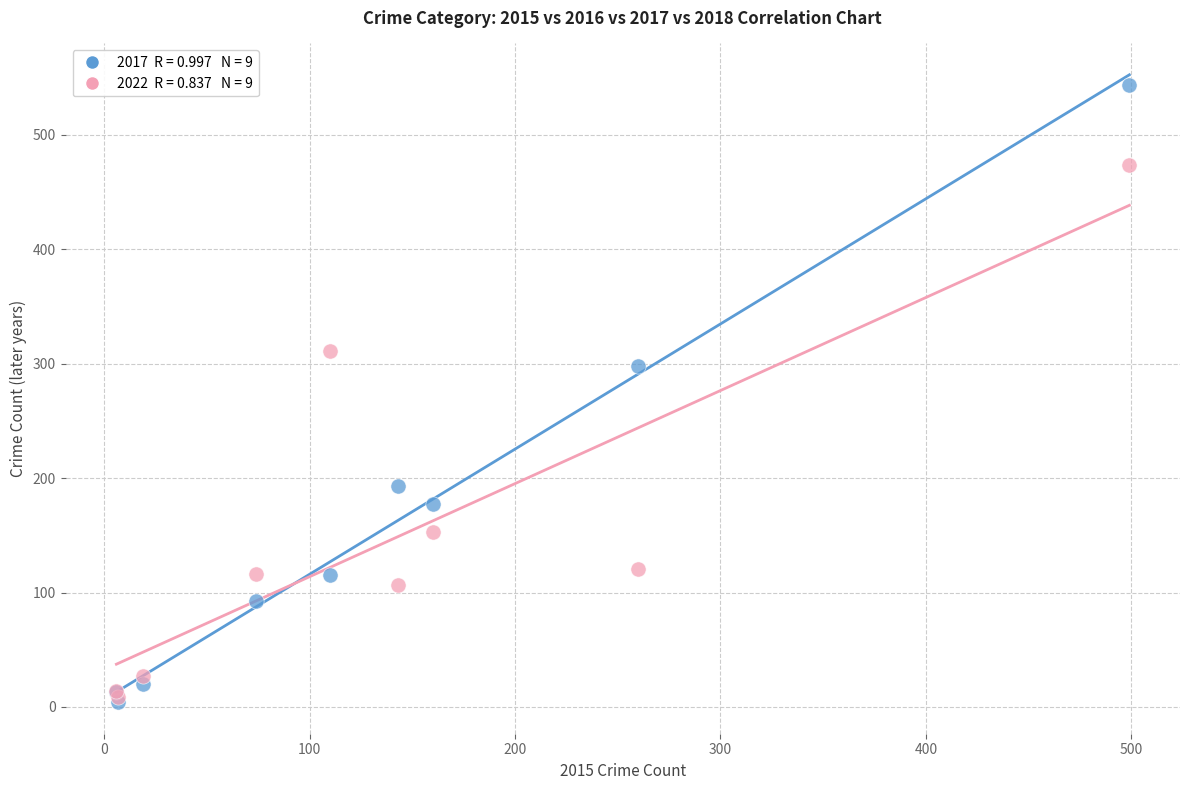

Across all series, what Y value is closest to 274?

298